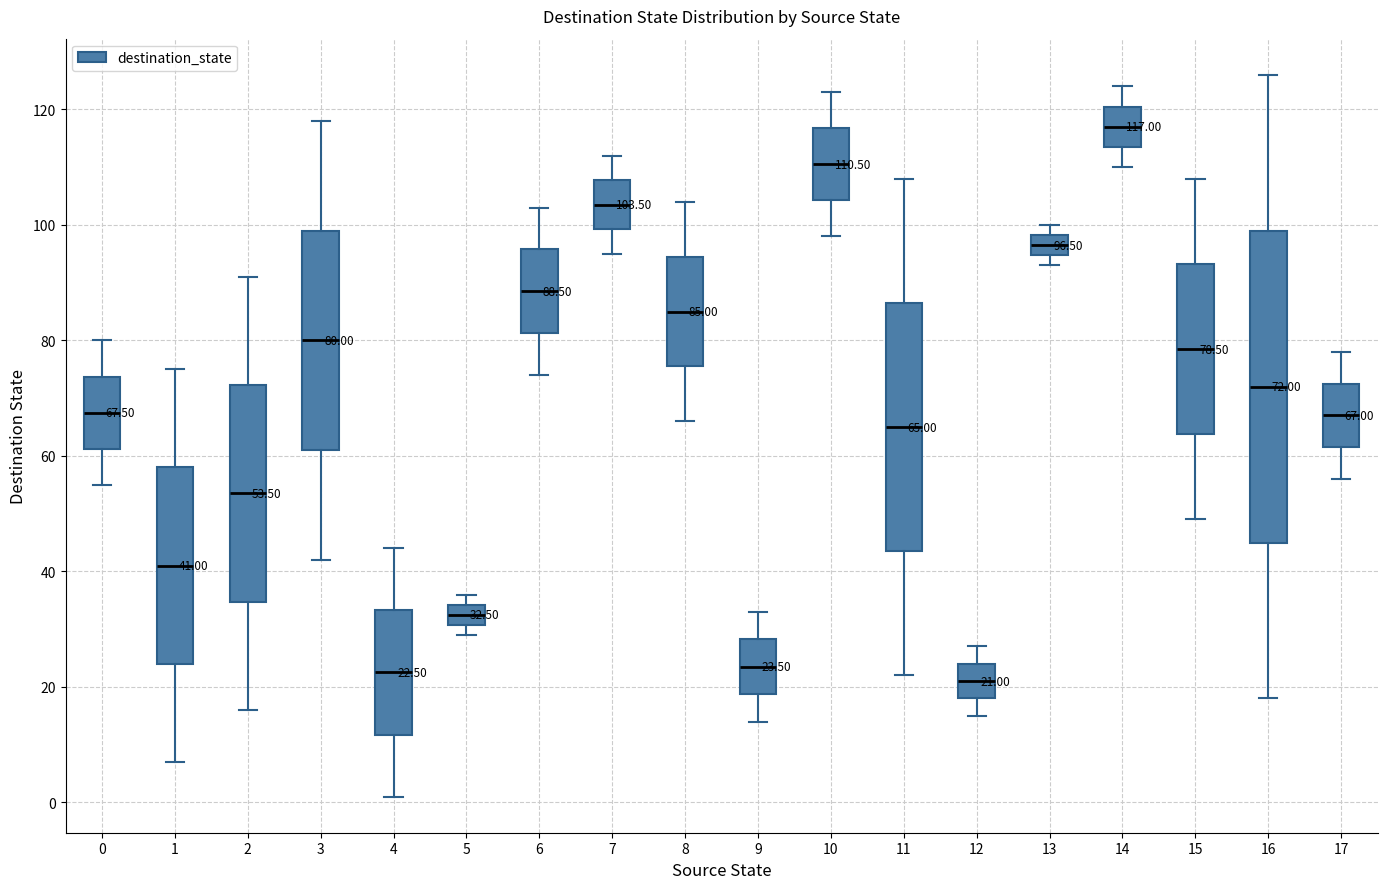

Comparing the boxes themselves (not the whiskers), which one is the tallest?

16